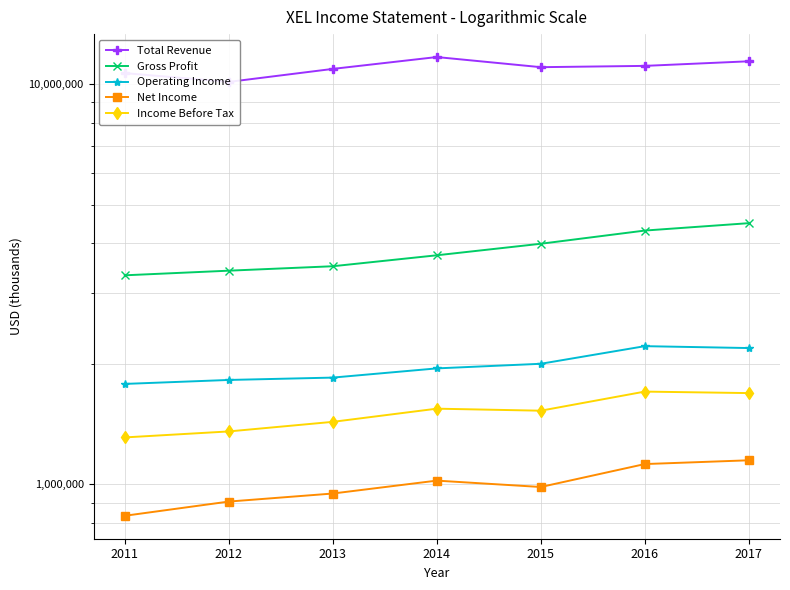

What are all the series names shown in the legend?

Total Revenue, Gross Profit, Operating Income, Net Income, Income Before Tax